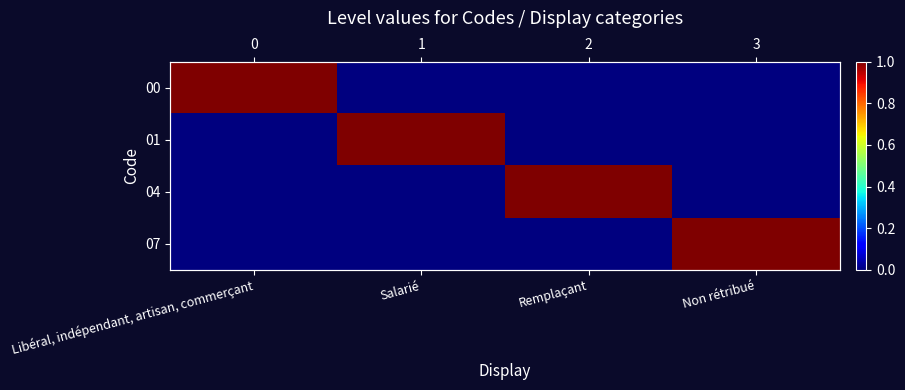

What is the approximate value of 00 at Libéral, indépendant, artisan, commerçant?

1